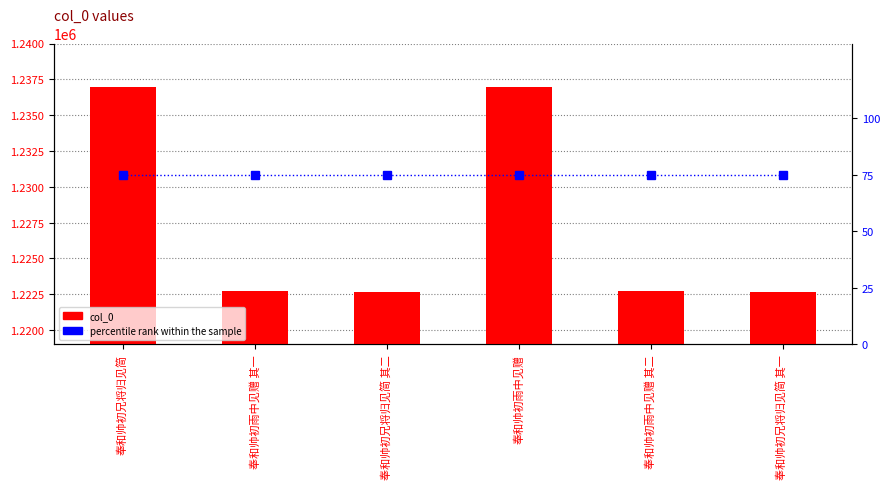

What is the difference between the highest and lowest values at 奉和帅初兄将归见简?

1236868